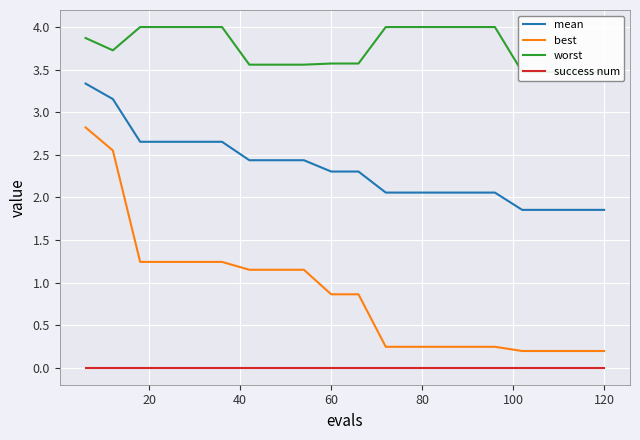

What is the maximum value shown in the chart?

4.0